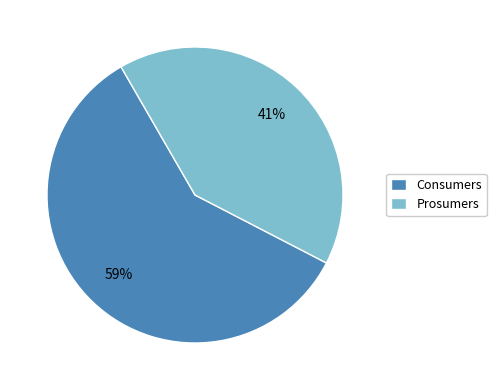

How many segments does this pie chart have?

2